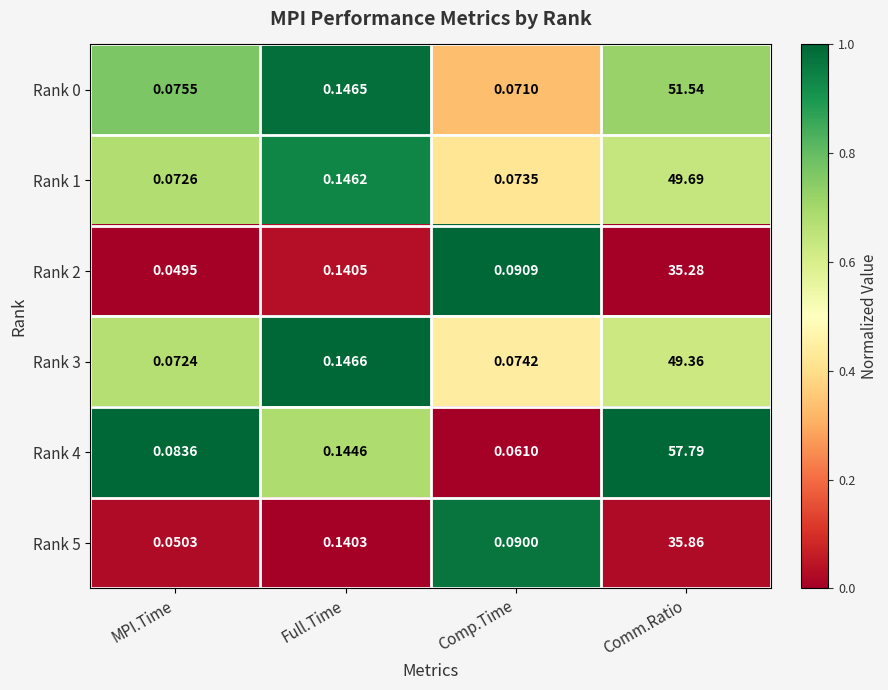

List the labels in order of Rank 2 value, largest first.

Comm.Ratio, Full.Time, Comp.Time, MPI.Time